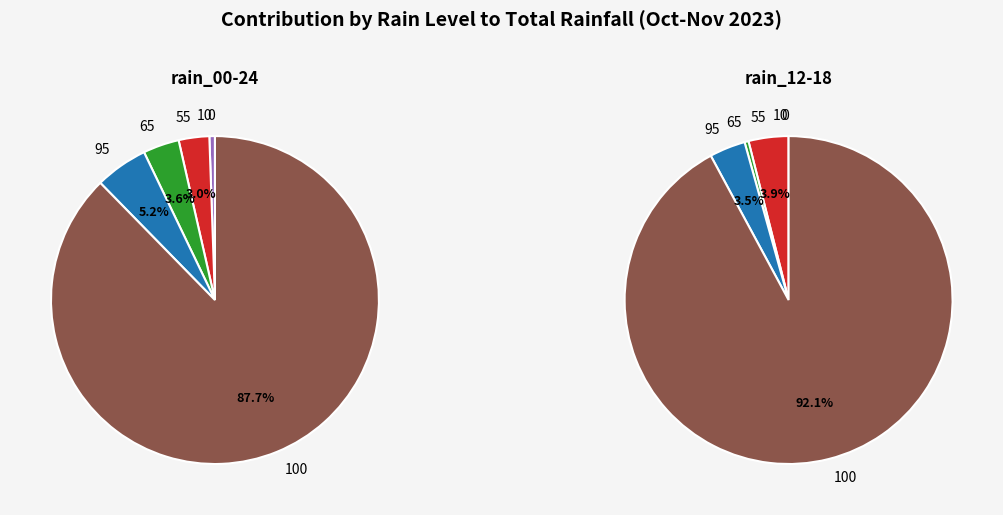

Is it true that 100 is 1% of the pie?

False